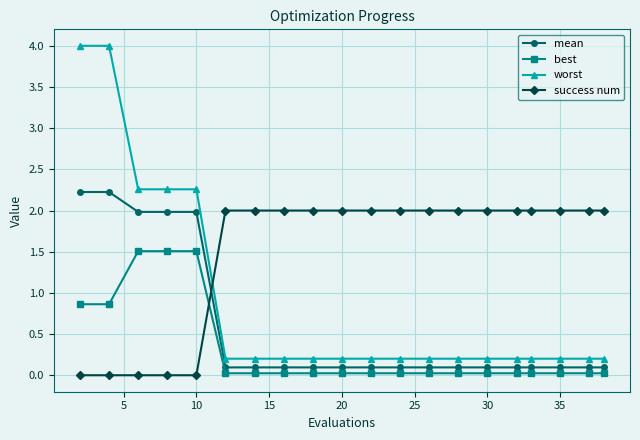

What is the difference between the maximum and minimum values in the mean series?

2.1